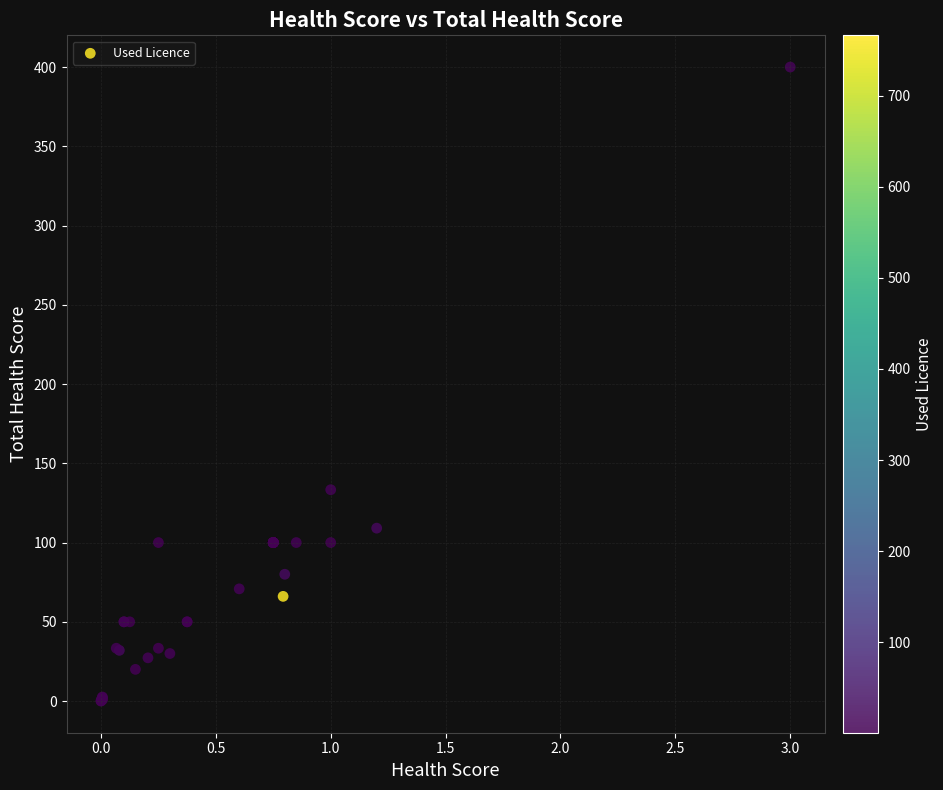

What Y value in the scatter plot is closest to 200?

133.3